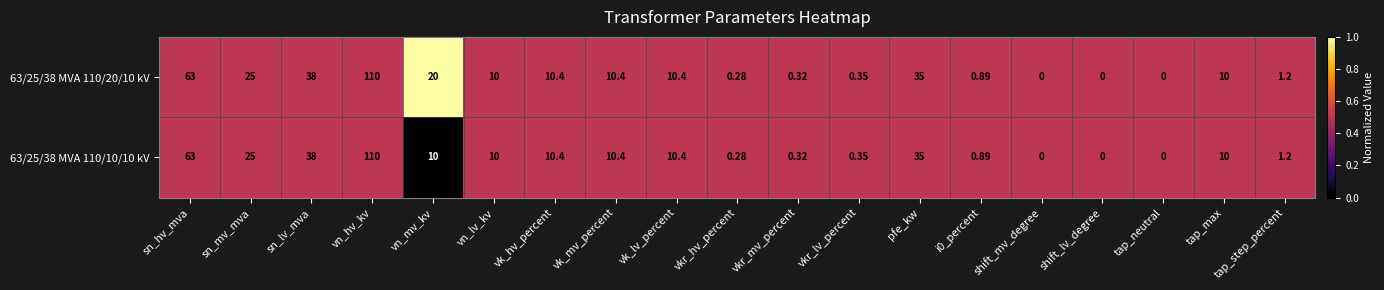

At which label does 63/25/38 MVA 110/20/10 kV reach its peak?

vn_hv_kv